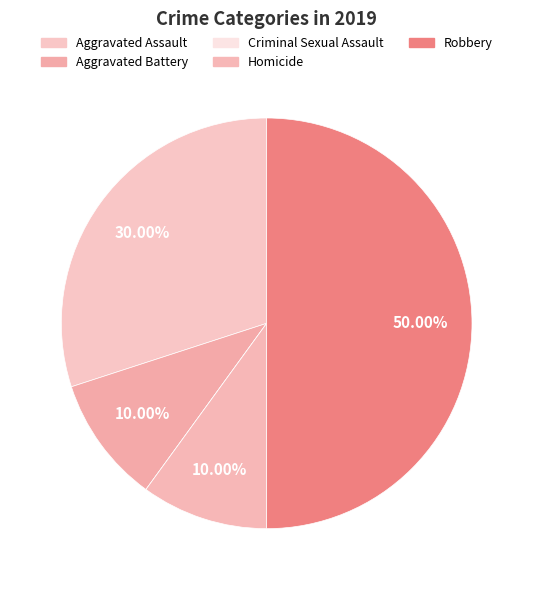

Is there any slice that represents more than half of the pie?

No